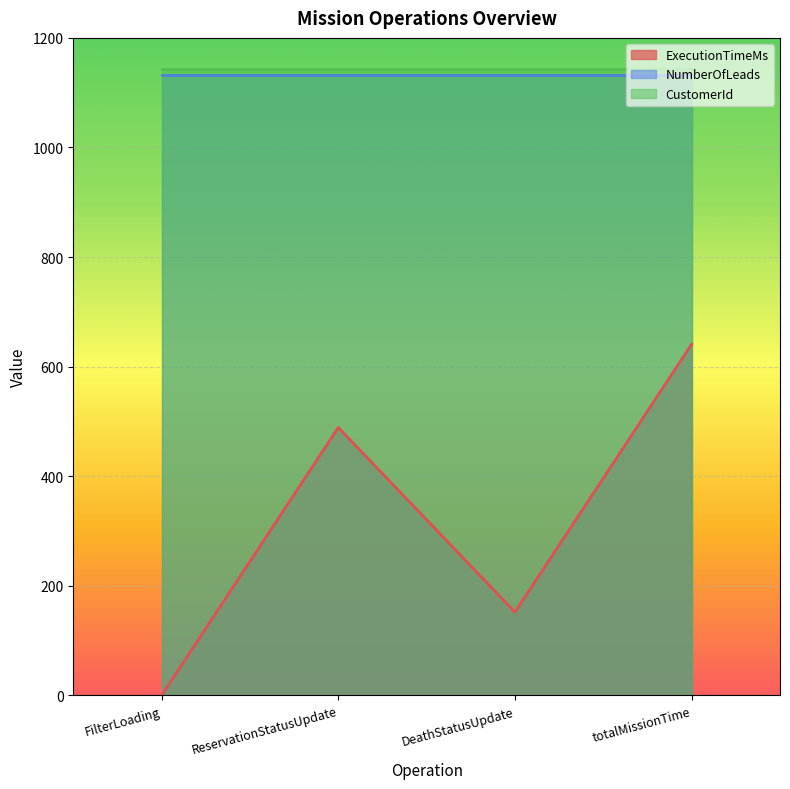

True or false: NumberOfLeads has a value of 626 at DeathStatusUpdate.

False